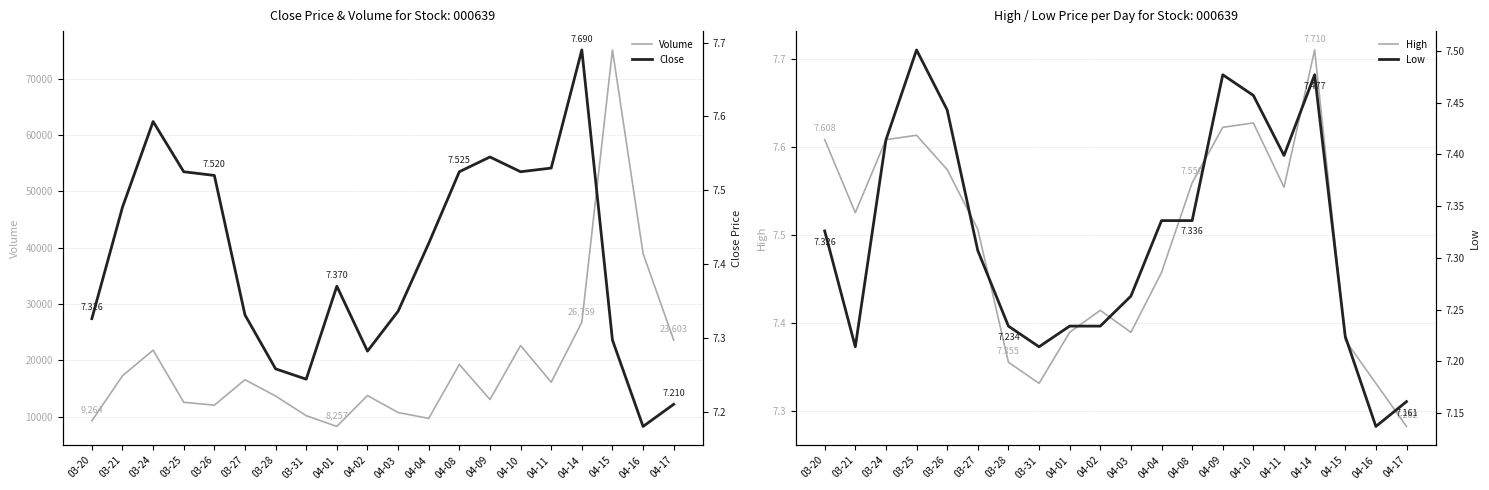

What is the value of the High point at the 6th from the left?

7.5